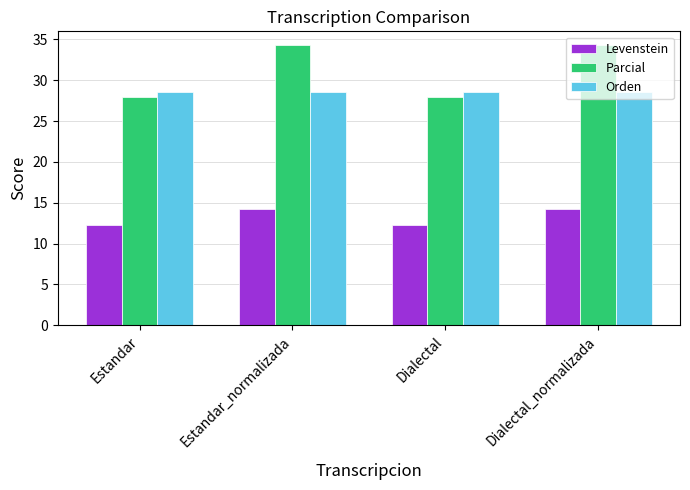

Which series has the largest range (max minus min)?

Parcial